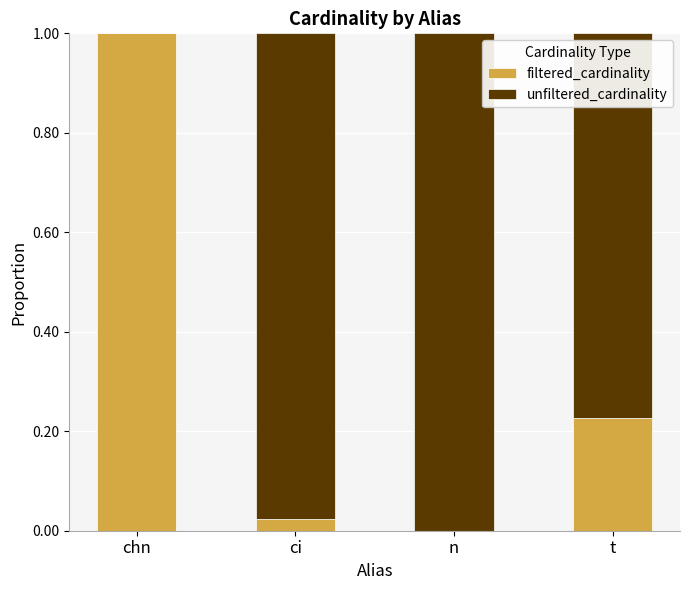

What are all the series names shown in the legend?

filtered_cardinality, unfiltered_cardinality